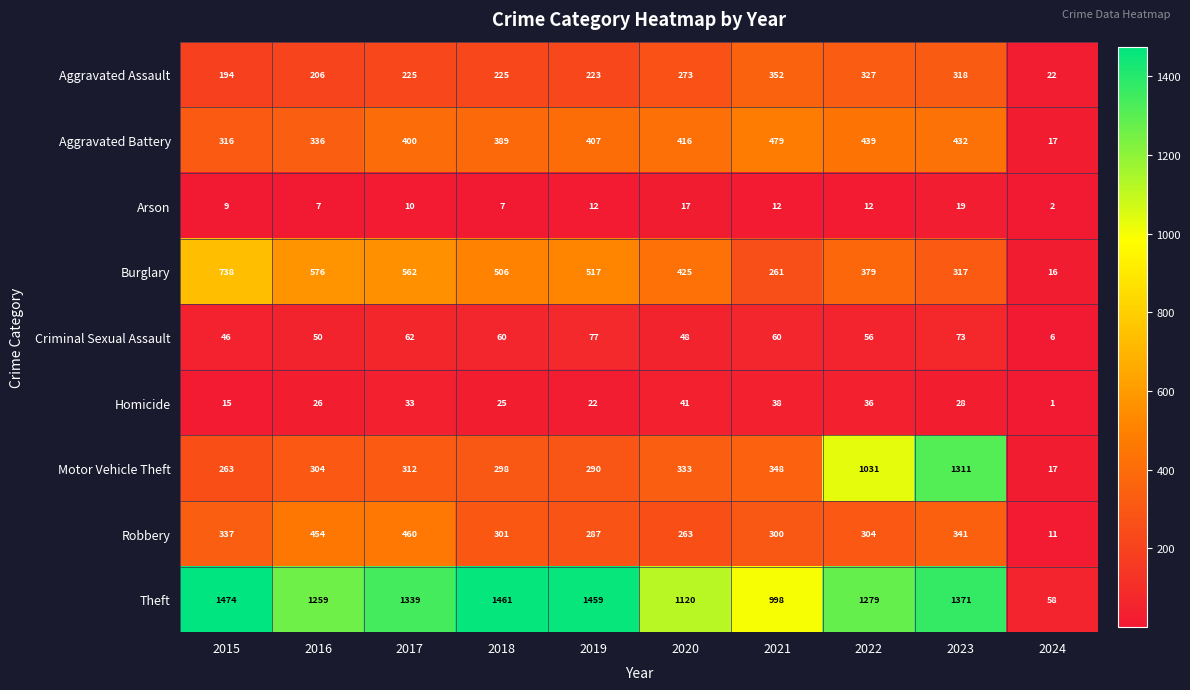

At which label does Aggravated Assault reach its minimum?

2024